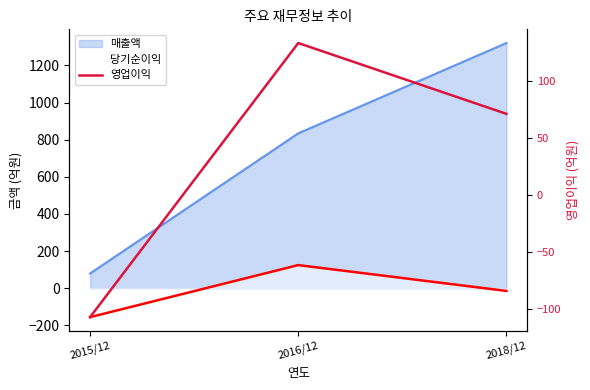

What is the label of the 3rd point from the left?

2018/12